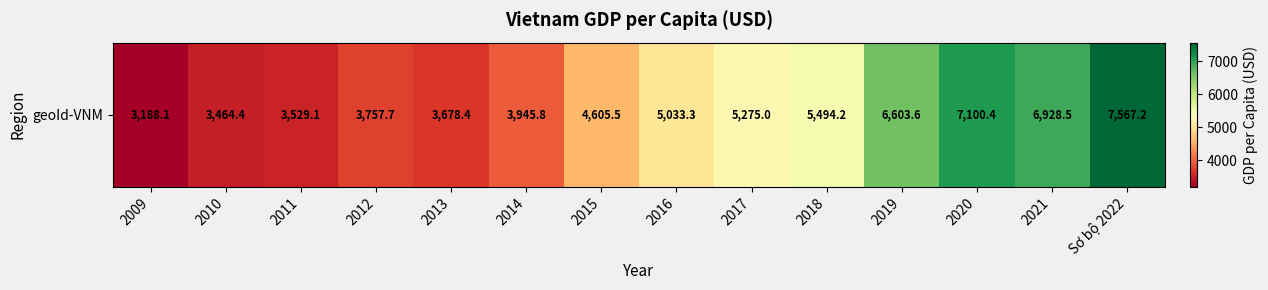

What is the difference between the values at 2014 and 2012?

188.1